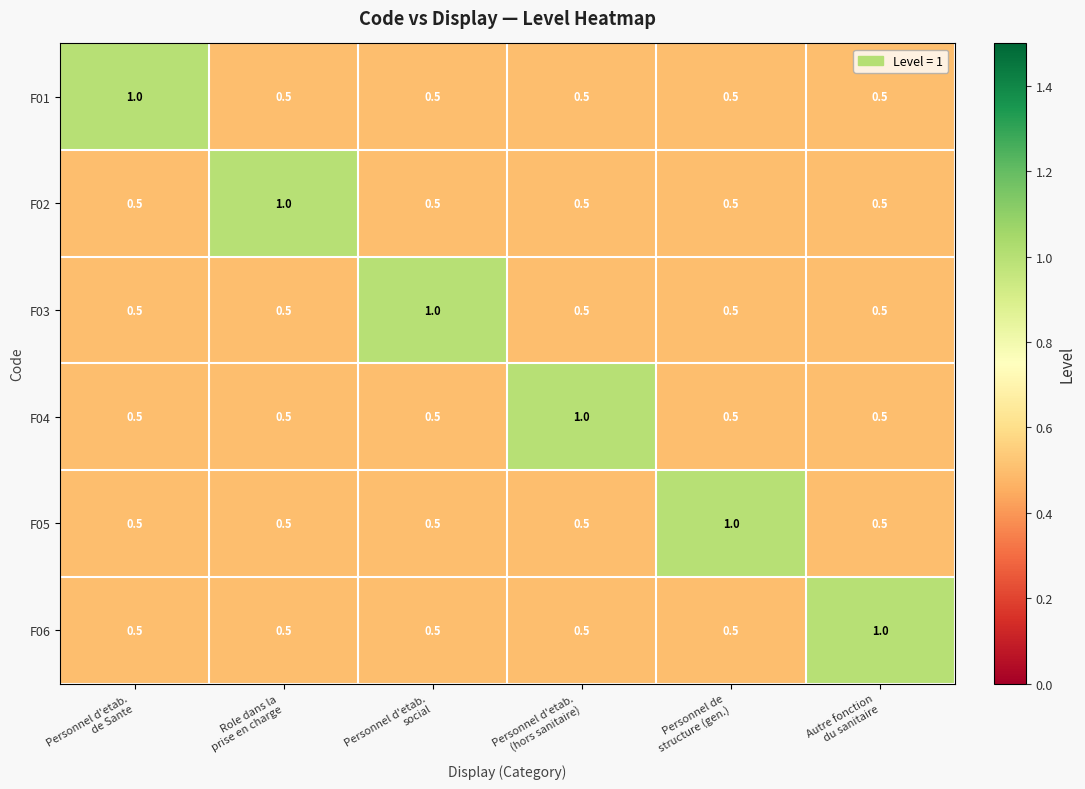

What is the average value of the F02 series?

0.6